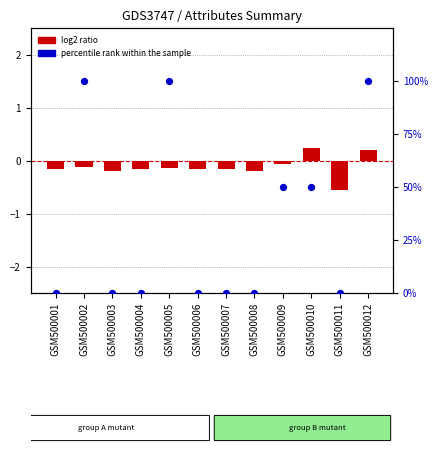

Which series has the widest spread of Y values?

percentile rank within the sample